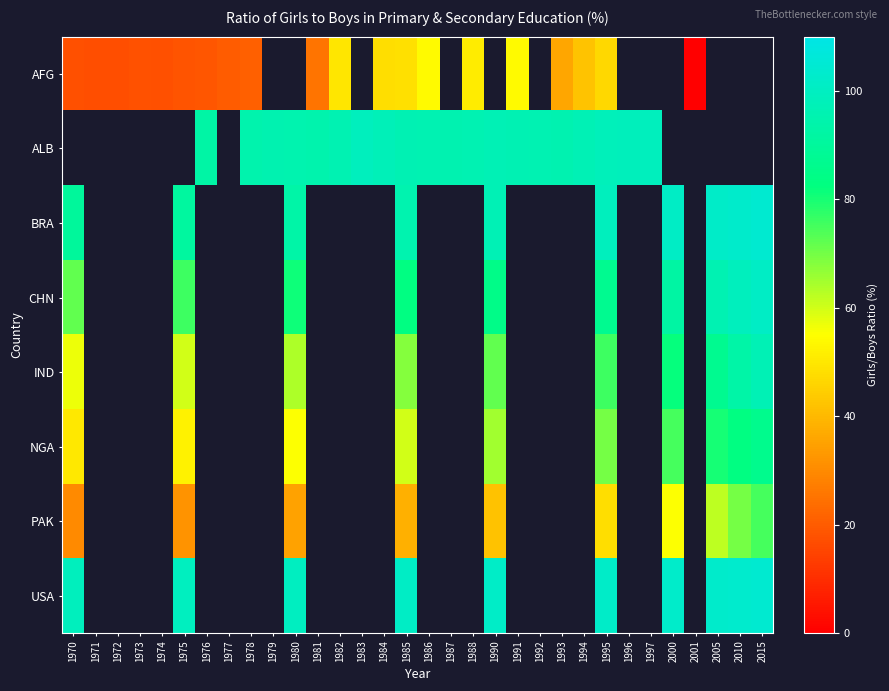

What is the maximum value for AFG?

54.0